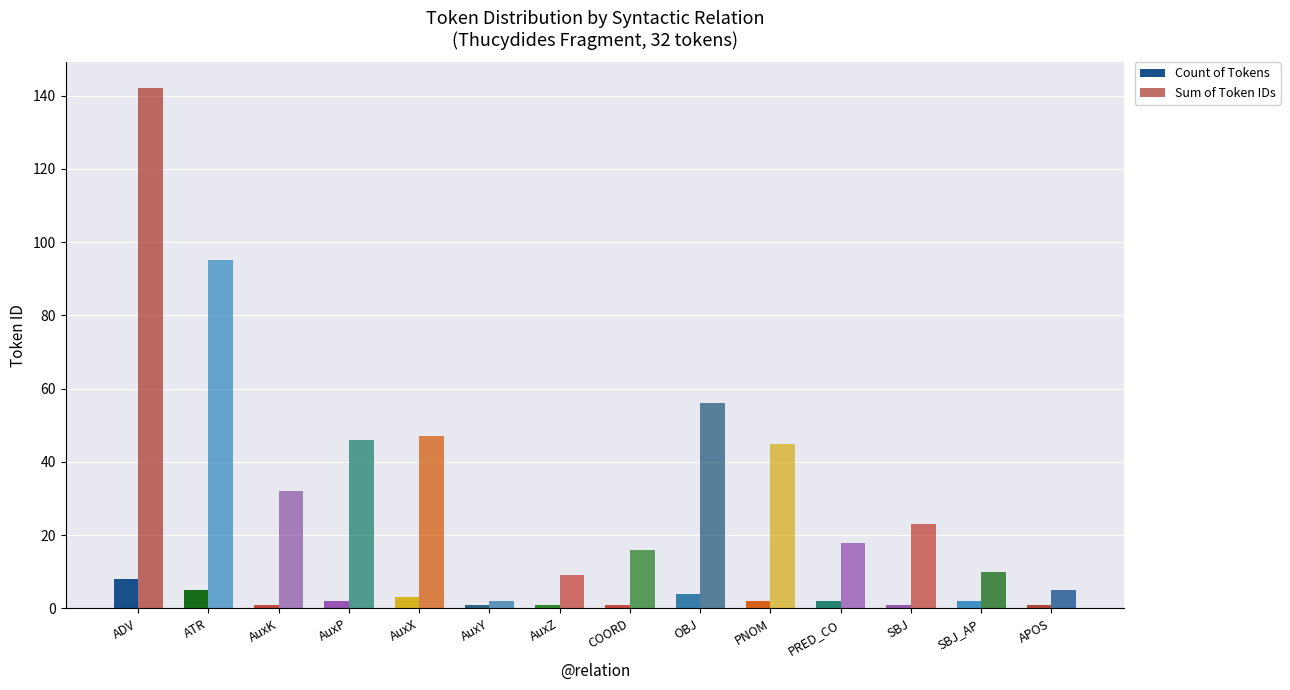

How many data points in Sum of Token IDs are less than 32?

7